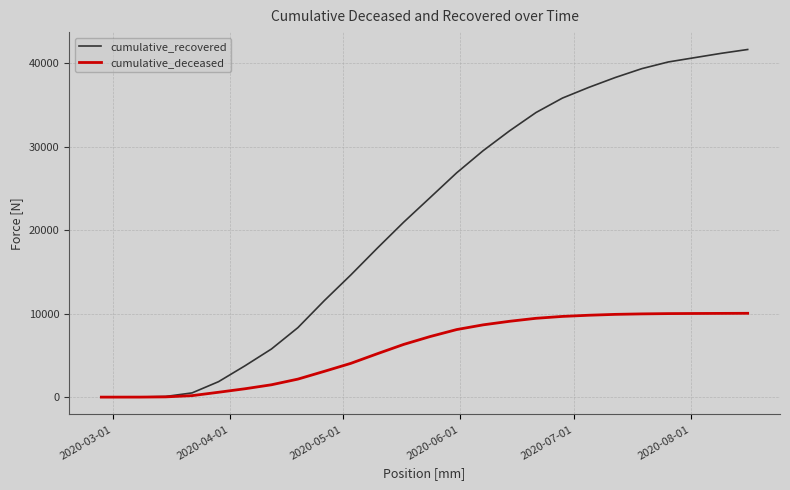

What are all the series names shown in the legend?

cumulative_recovered, cumulative_deceased